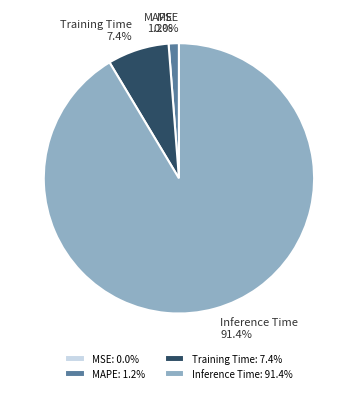

Which slice represents more than half of the pie?

Inference Time